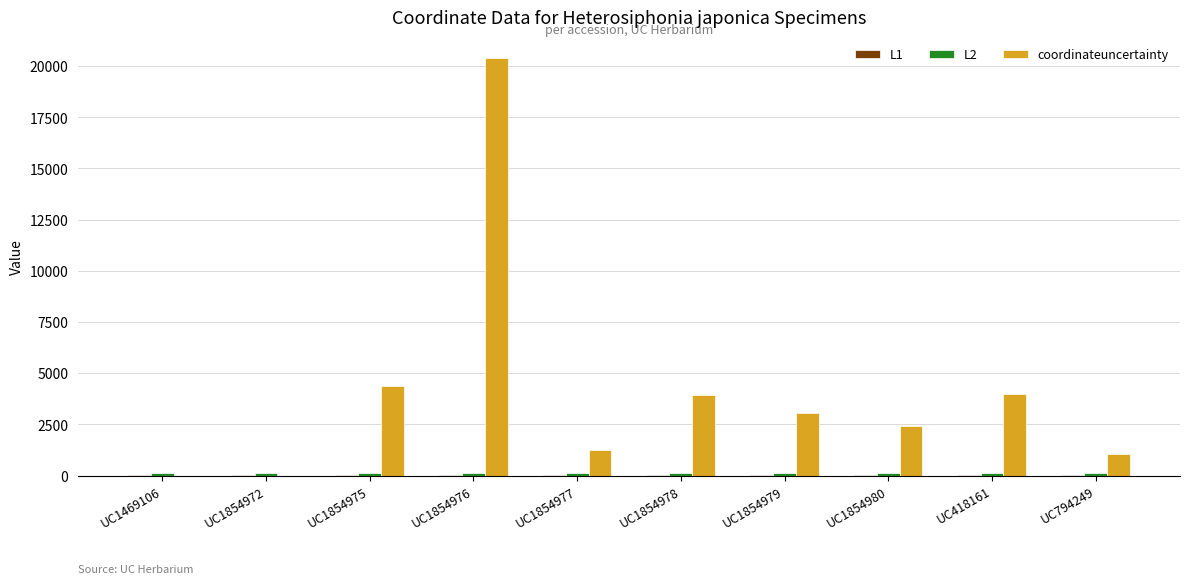

Between UC1854975 and UC794249, which series saw the biggest shift?

coordinateuncertainty